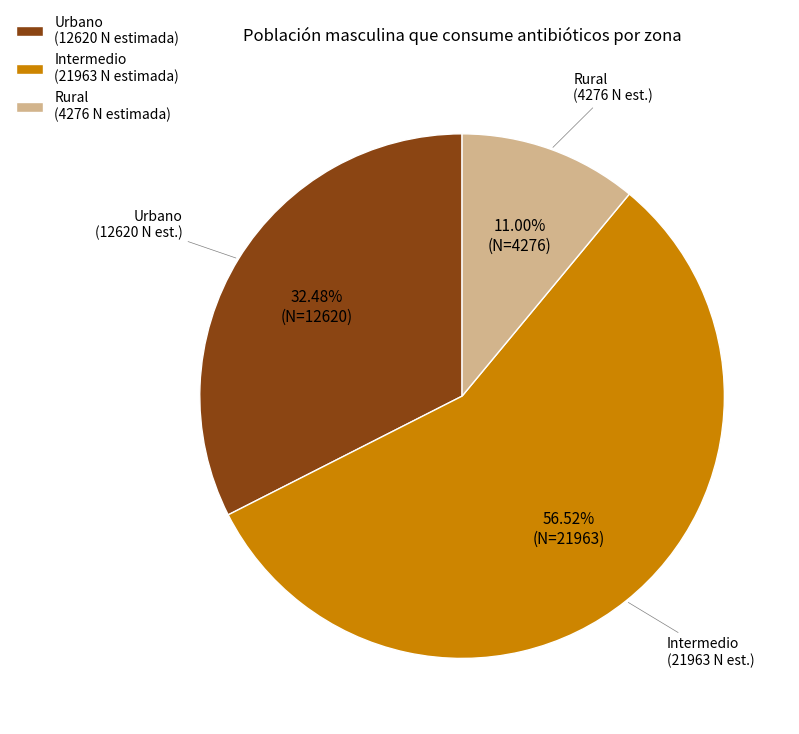

Rank the categories by value from highest to lowest.

Intermedio (21963 N estimada), Urbano (12620 N estimada), Rural (4276 N estimada)